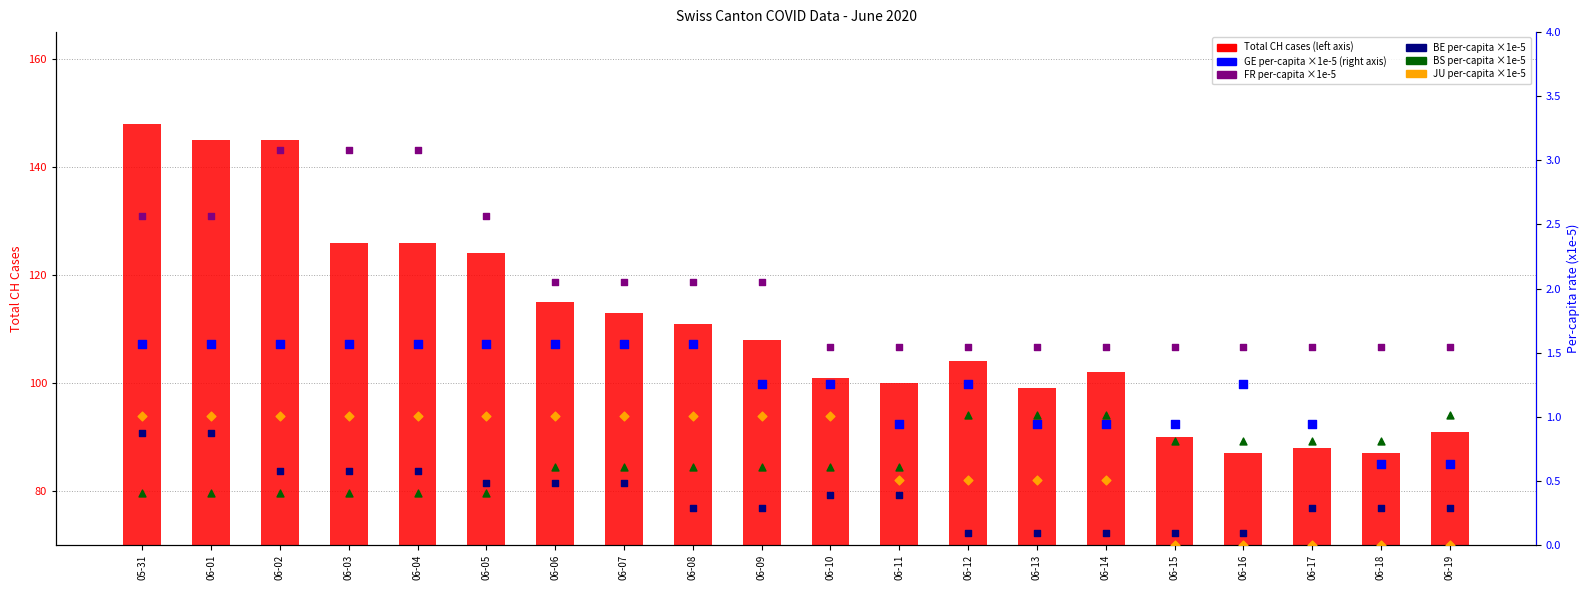

Which series has the largest Y range (max minus min)?

Total CH cases